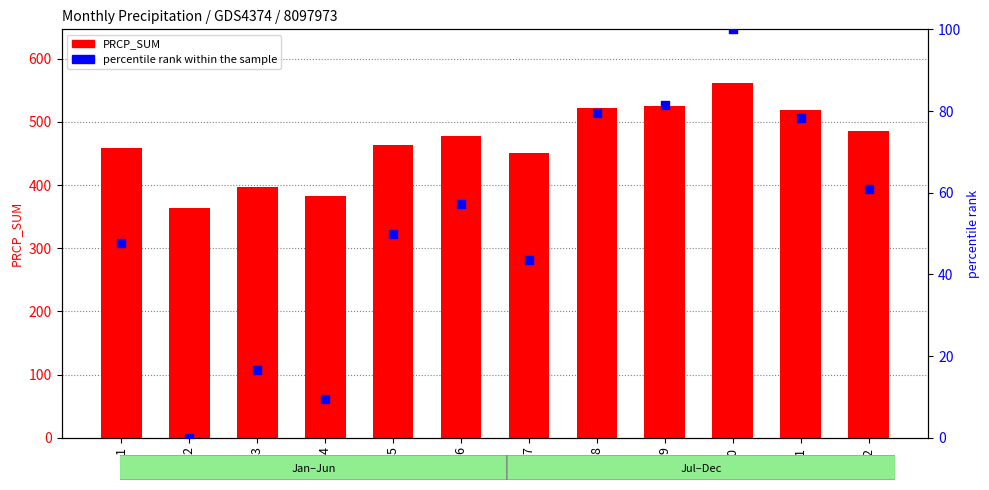

Is the value of percentile rank within the sample at 9 greater than the value of PRCP_SUM at 9?

No